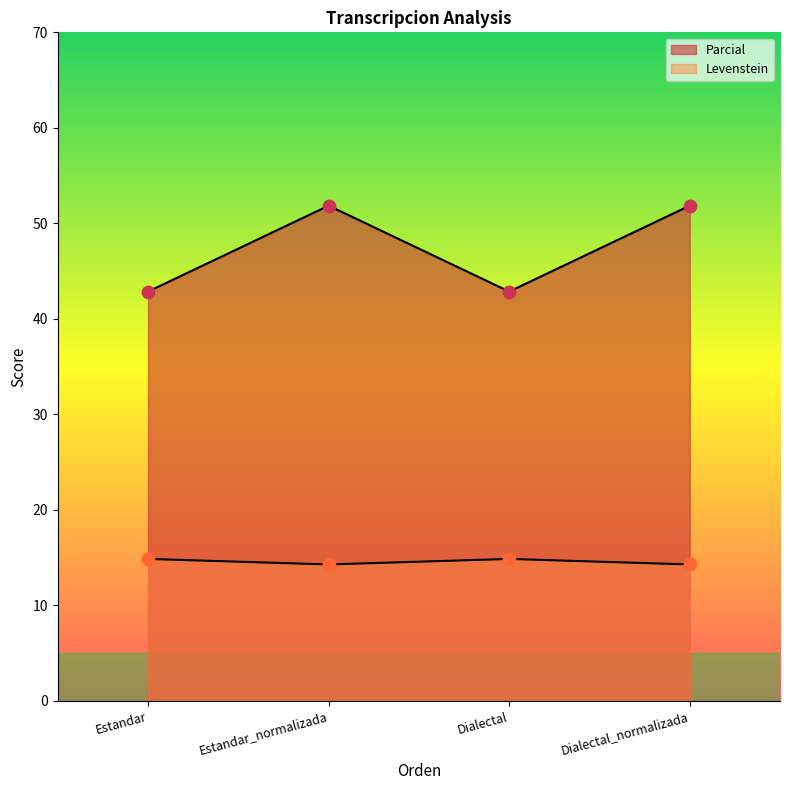

Which series reaches the minimum Y coordinate?

Parcial